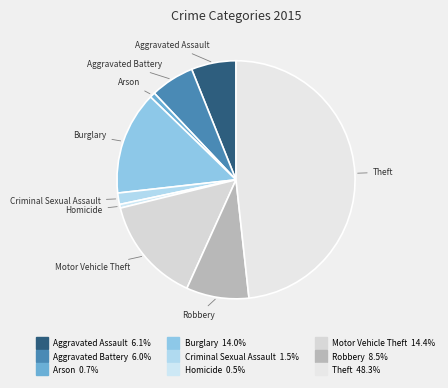

How many slices are in this pie chart?

9